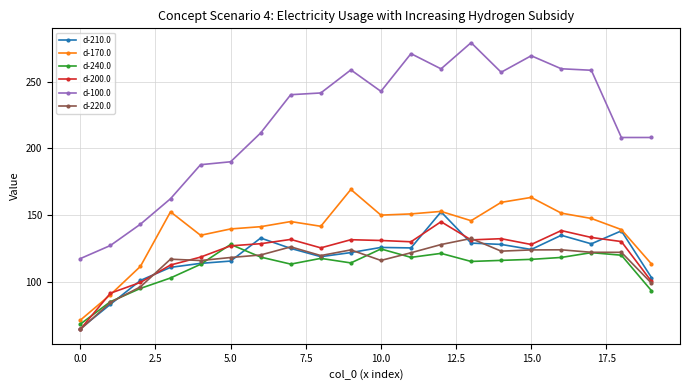

What is the difference between the second highest and minimum values in the d-210.0 series?

73.3